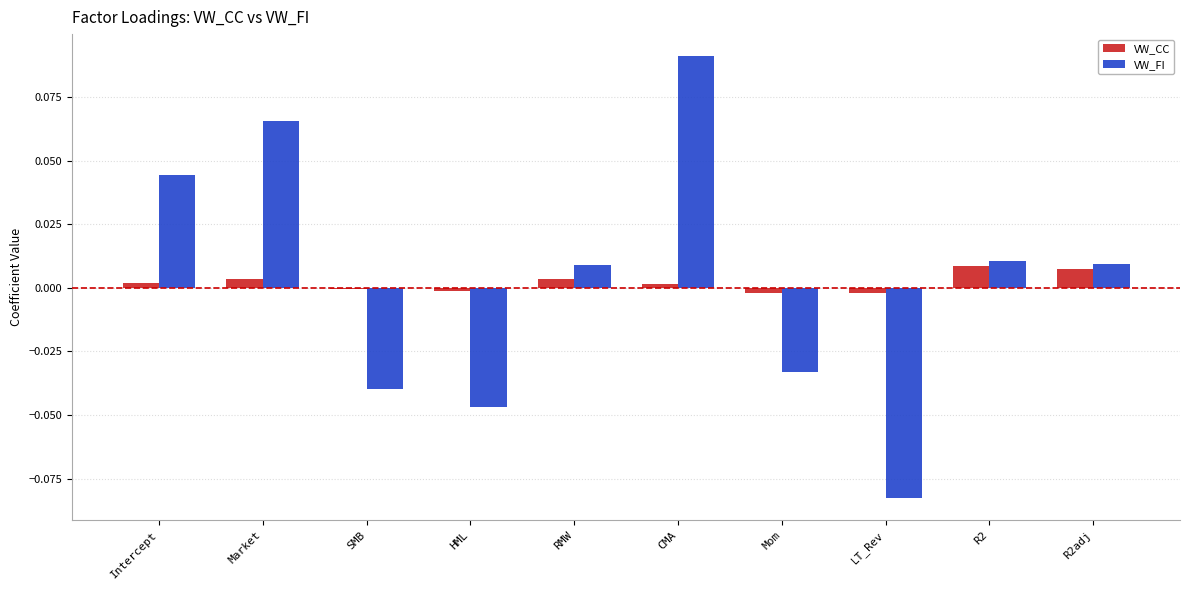

Between HML and RMW, which series saw the biggest shift?

VW_FI